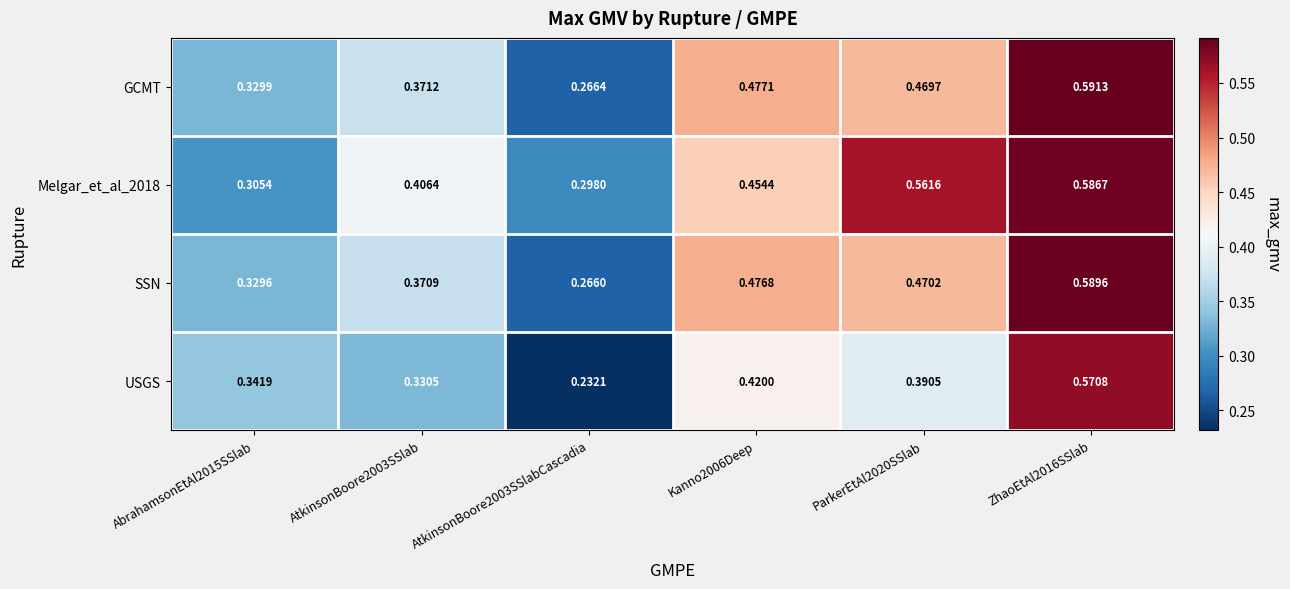

How many series are shown in this chart?

4